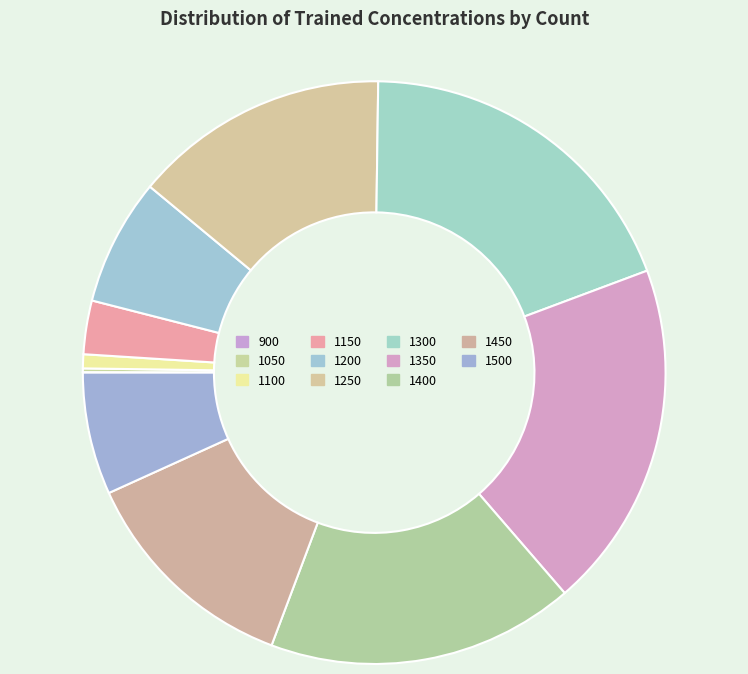

What percentage is the 1250 slice, to the nearest percent?

14%